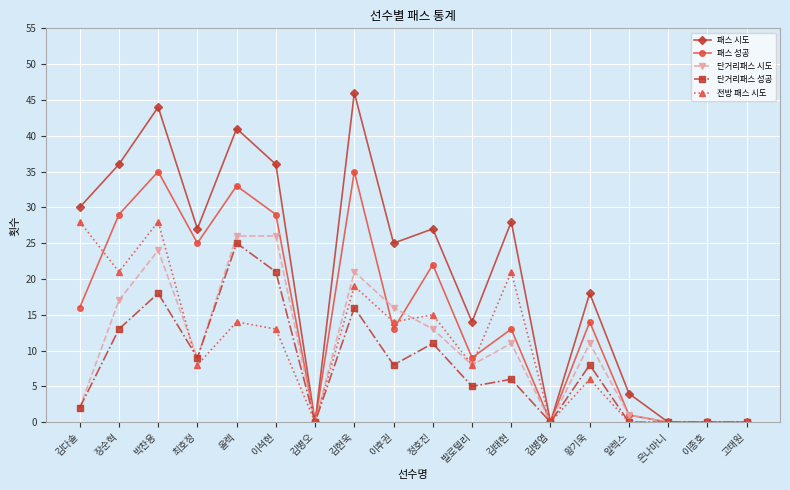

The value of 단거리패스 성공 at 이석현 is 32. True or false?

False